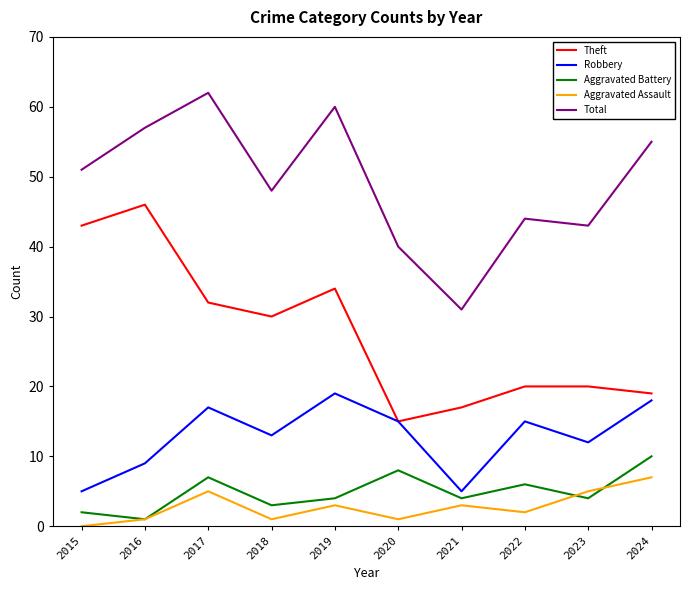

Count the Aggravated Battery values in the range 3 to 7.

6